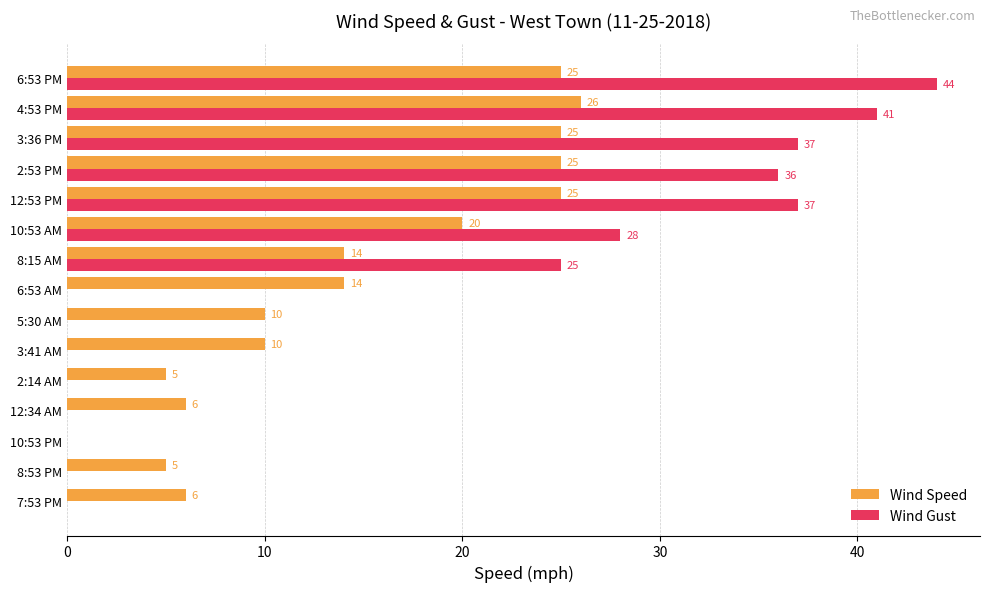

Which series changed the most between 8:53 PM and 8:15 AM?

Wind Gust